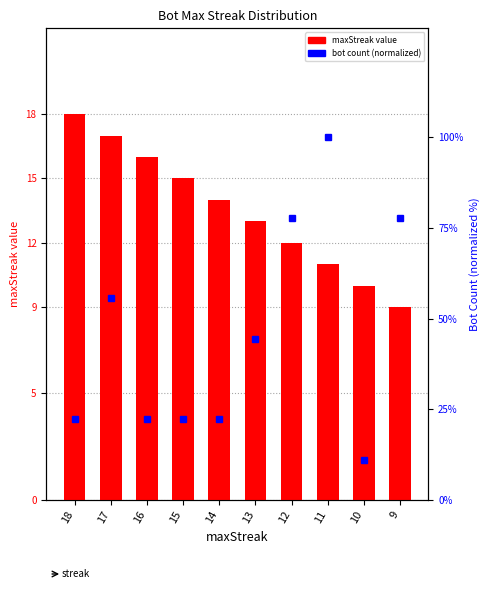

What is the value of the maxStreak bar at the 10th from the left?

9.0